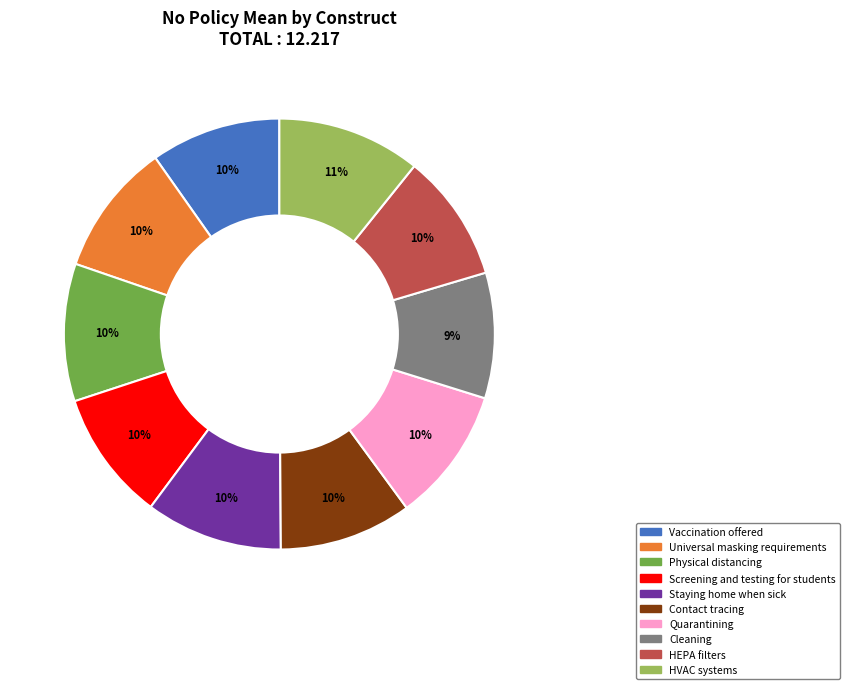

Does Contact tracing account for over 50% of the chart?

No